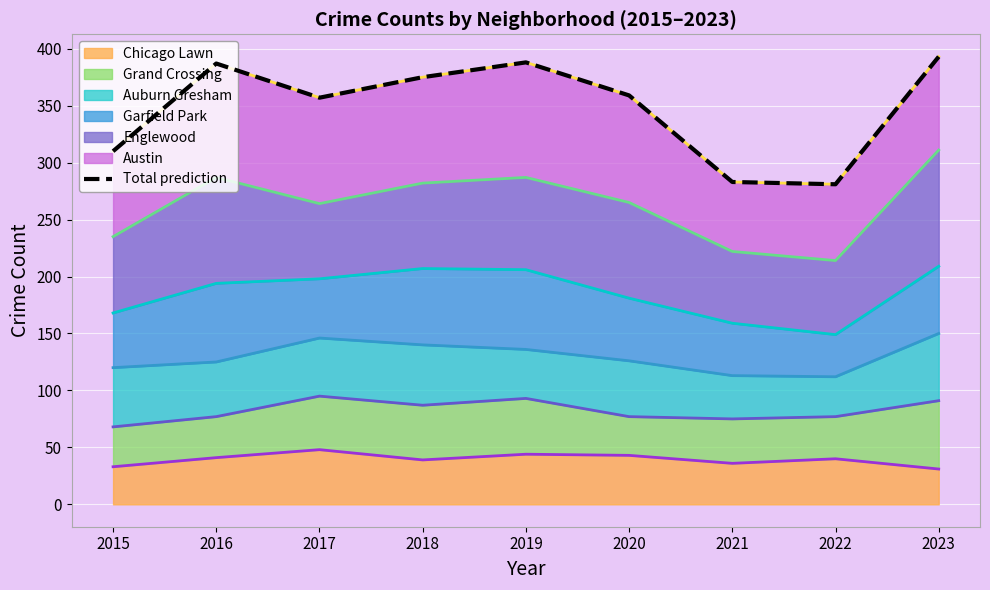

How many data points are less than 359?

4